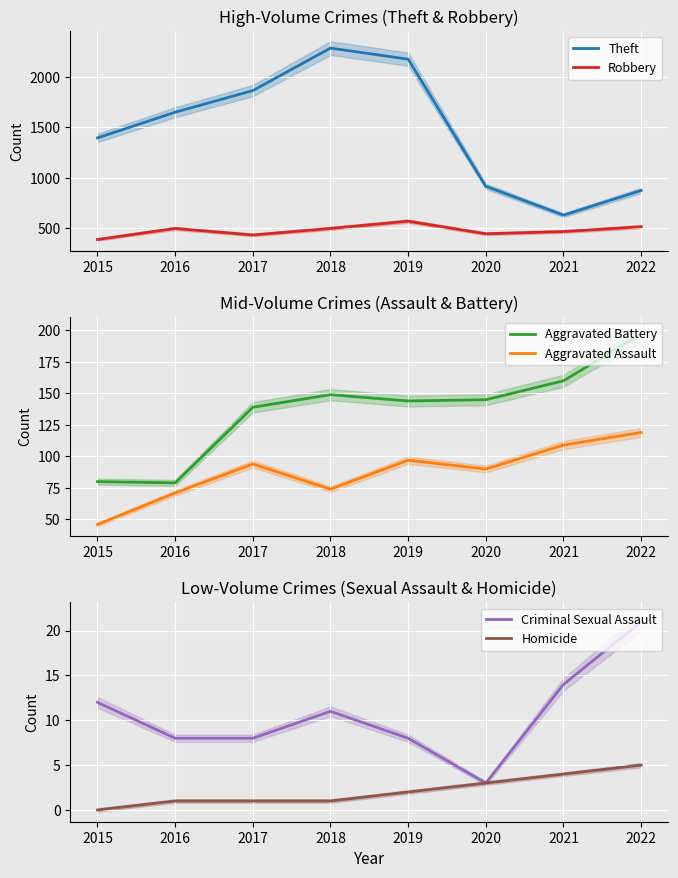

What is the maximum value for Aggravated Assault?

119